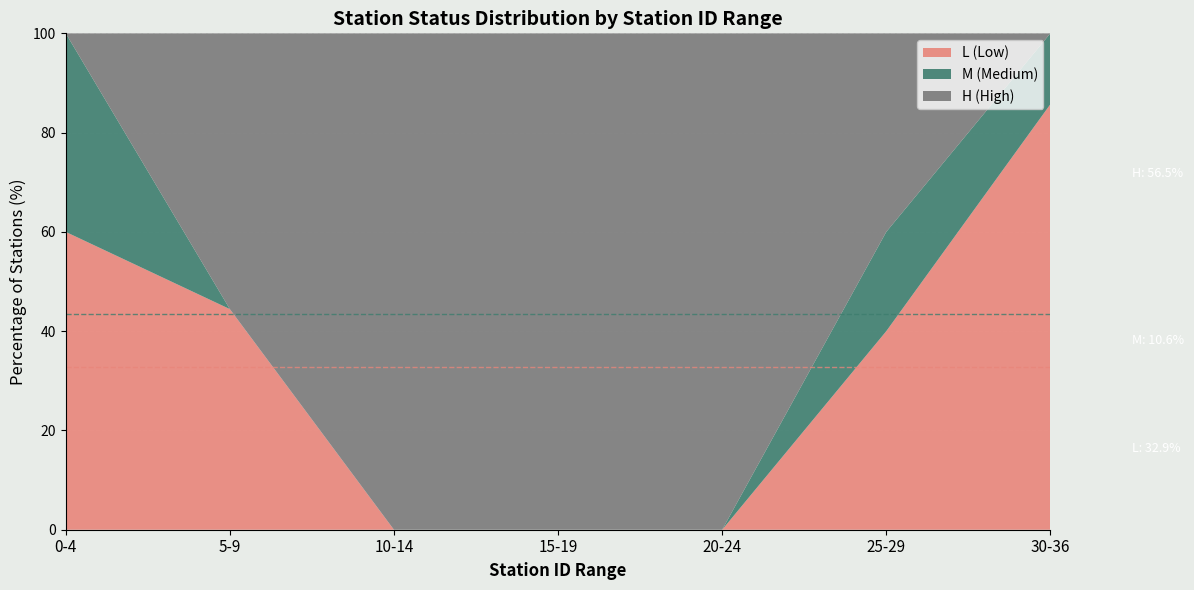

Which category has the highest value in the L (Low) series?

30-36